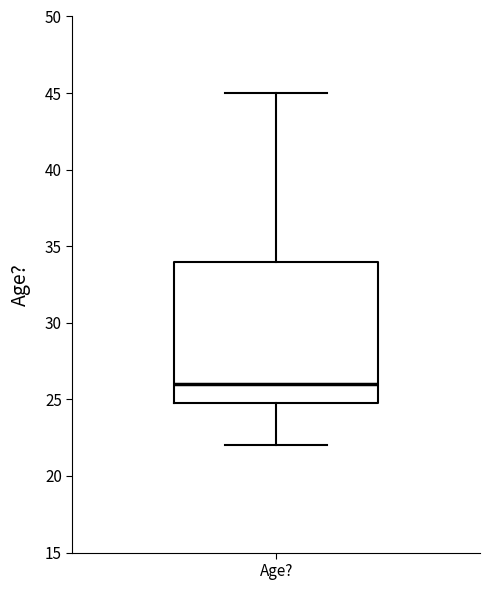

Transcribe this box plot: give where the median line is, the range the box spans, and where the two whiskers end, as read against the y-axis. The values are not printed on the chart, so give them approximately, as read against the axis.

median 26, box 25 to 34, whiskers 22 to 45